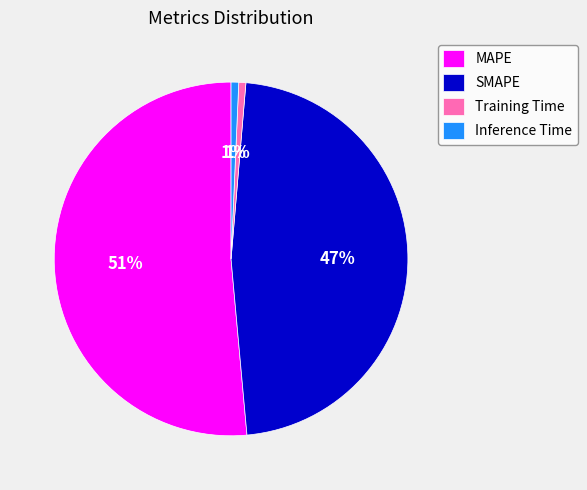

To the nearest percent, what is the average slice percentage?

25%